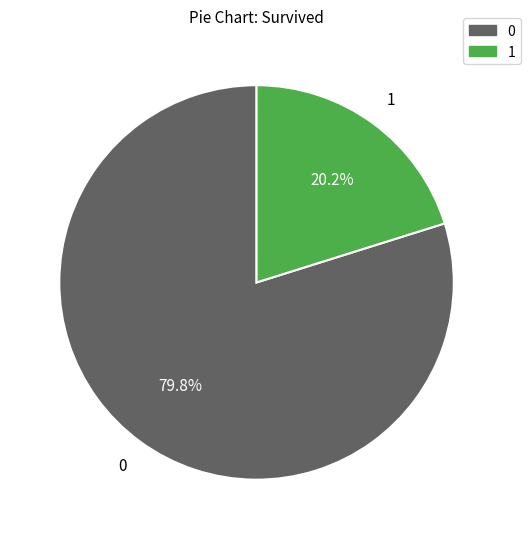

How many slices are in this pie chart?

2